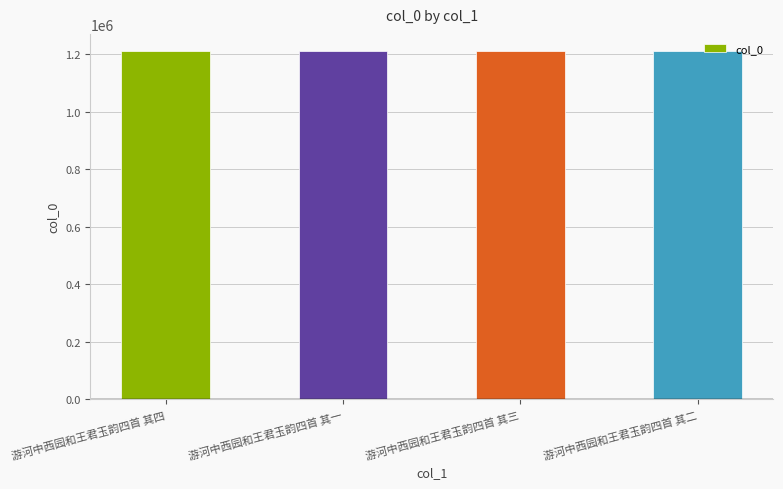

What is the label of the 2nd bar from the right?

游河中西园和王君玉韵四首 其三